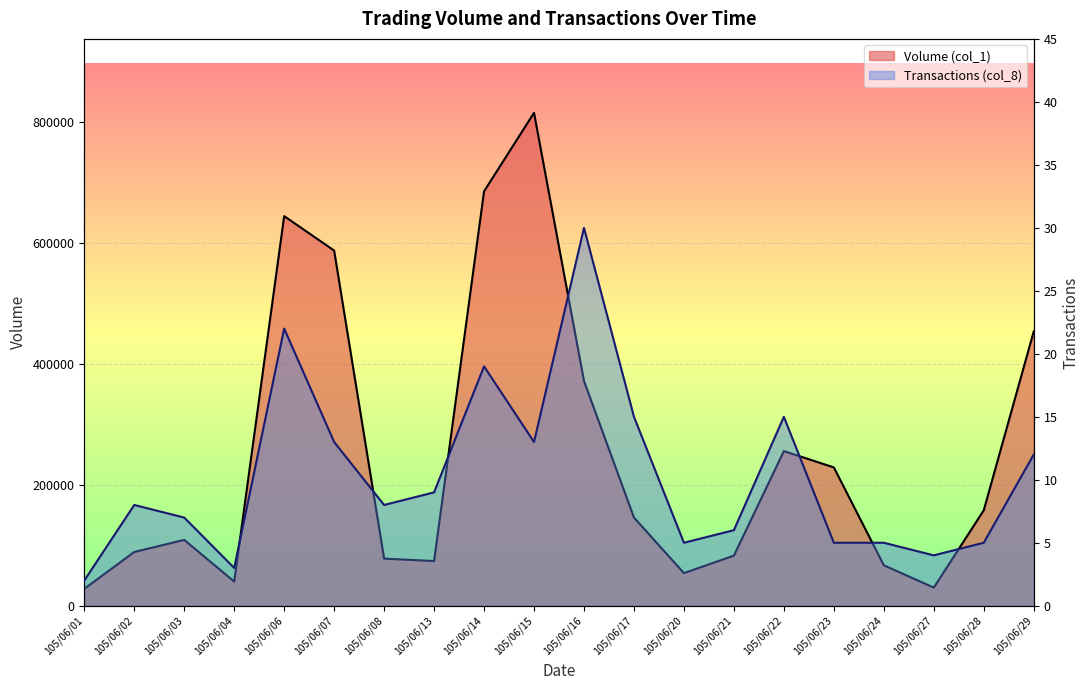

Between 105/06/14 and 105/06/15, which is larger?

105/06/15